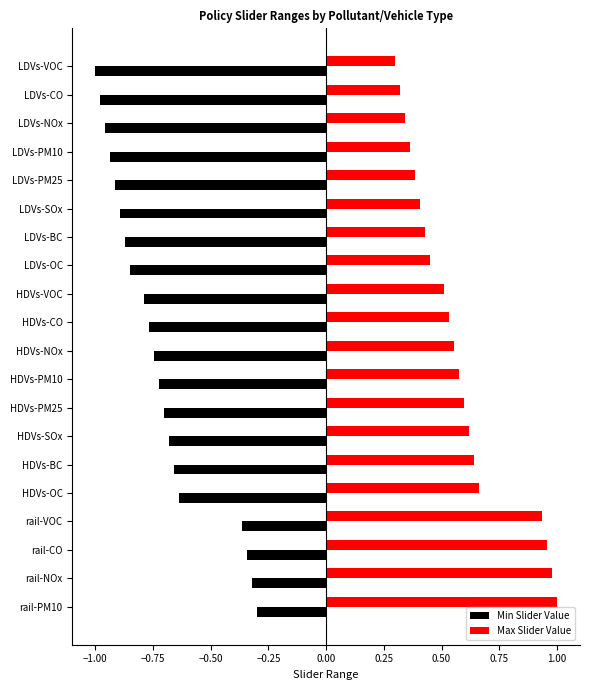

At which label does Min Slider Value reach its minimum?

LDVs-VOC